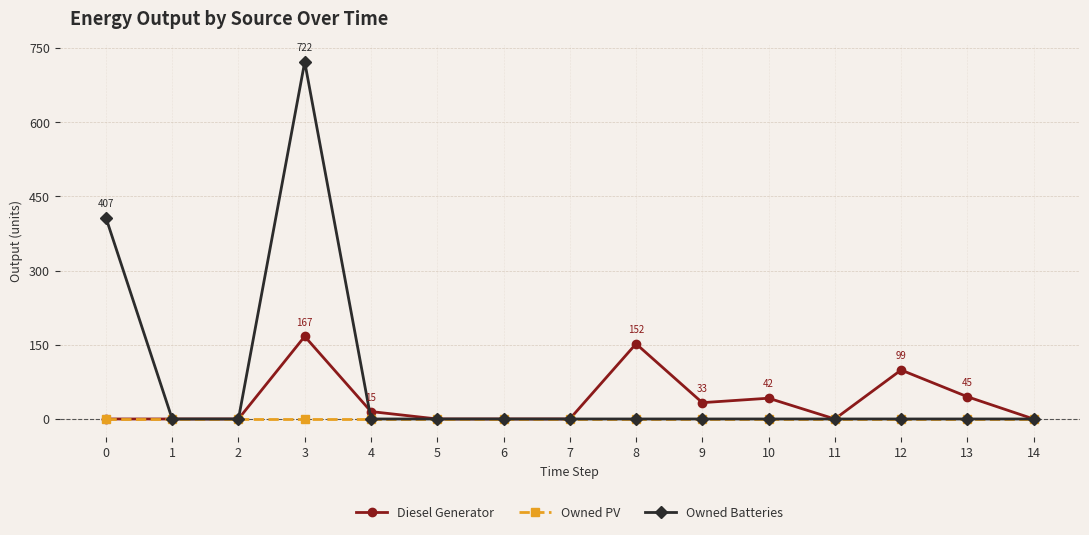

At which label is Diesel Generator closest to 83?

12